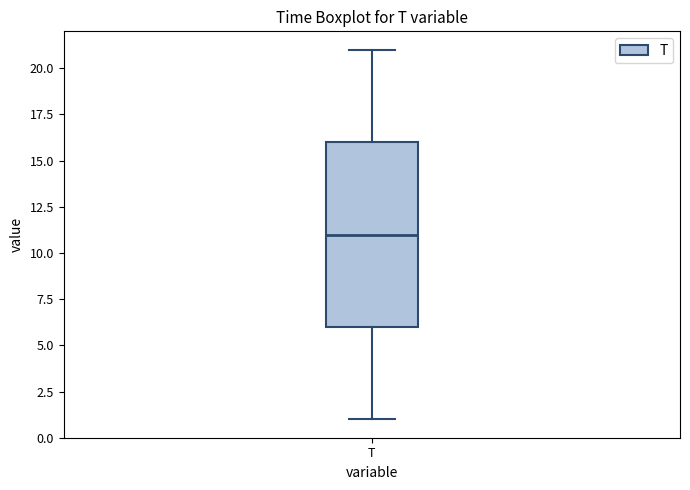

Where does the upper whisker of the box for T end on the y-axis? The values are not printed on the chart, so give them approximately, as read against the axis.

21